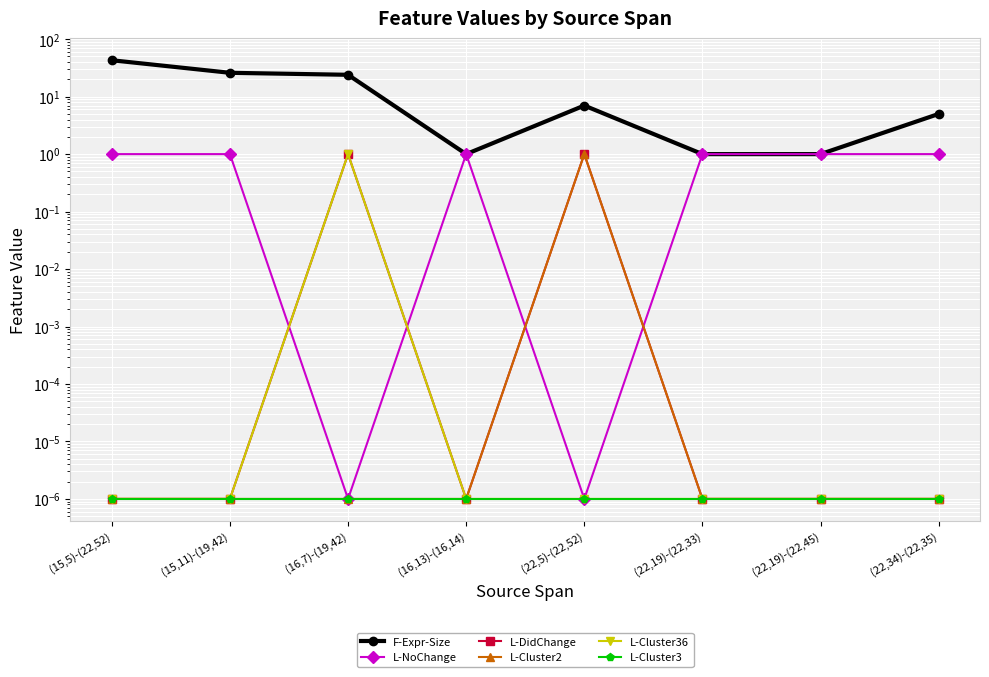

Reading right to left, transcribe all the data shown in this chart.

F-Expr-Size: 5.0	1.0	1.0	7.0	1.0	24.0	26.0	43.0
L-NoChange: 1.0	1.0	1.0	0.0	1.0	0.0	1.0	1.0
L-DidChange: 0.0	0.0	0.0	1.0	0.0	1.0	0.0	0.0
L-Cluster2: 0.0	0.0	0.0	1.0	0.0	0.0	0.0	0.0
L-Cluster36: 0.0	0.0	0.0	0.0	0.0	1.0	0.0	0.0
L-Cluster3: 0.0	0.0	0.0	0.0	0.0	0.0	0.0	0.0